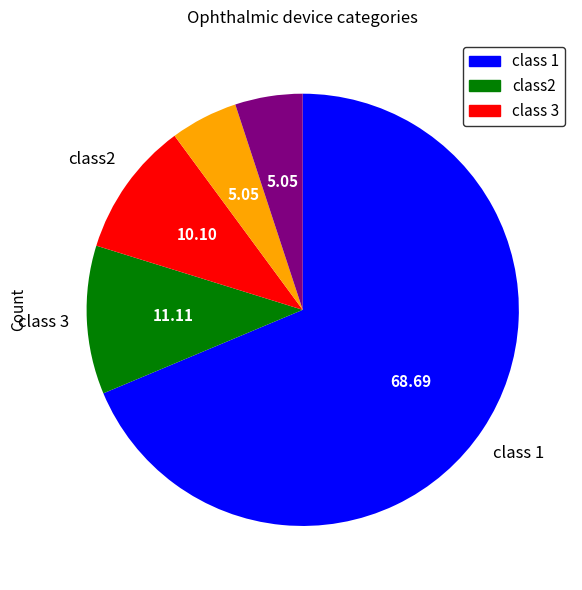

Is there a majority slice in this chart?

Yes